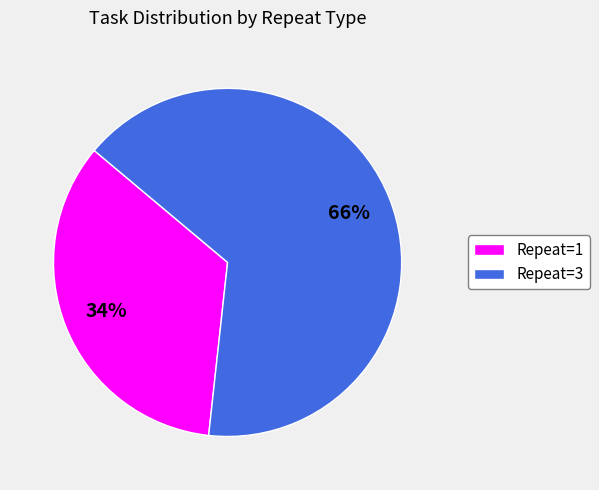

To the nearest percent, what percentage of the pie is Repeat=1?

34%